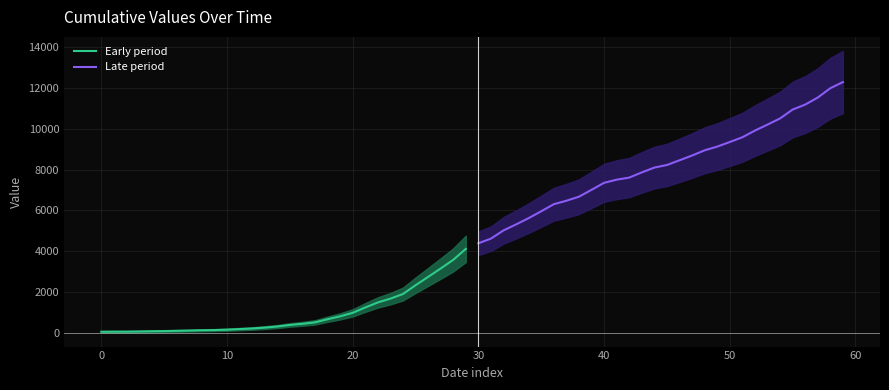

Which series has the largest range (max minus min)?

Late period